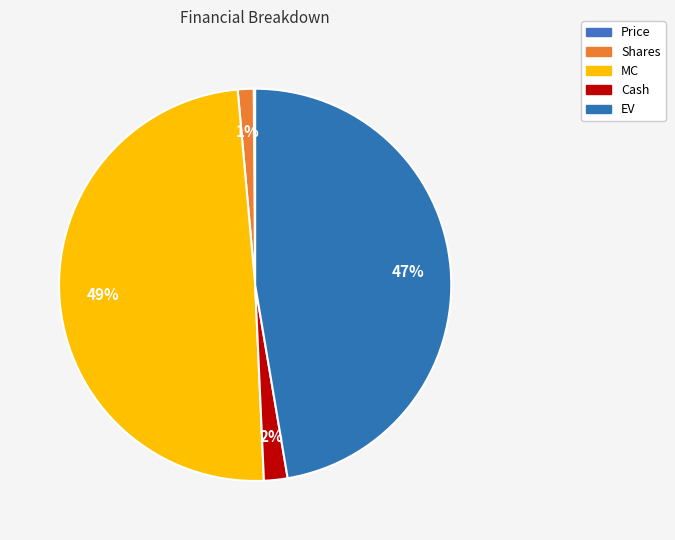

Between Cash and EV, which is larger?

EV